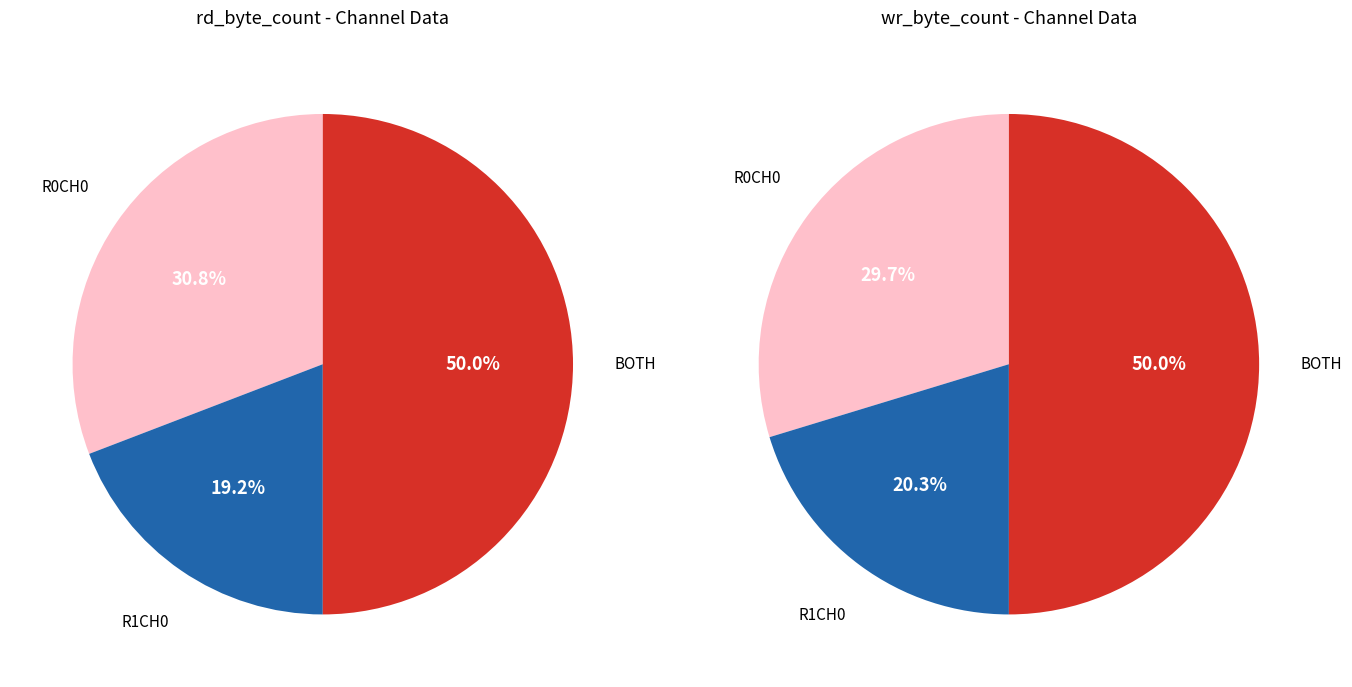

What portion of the pie excludes R0CH0?

69.2%